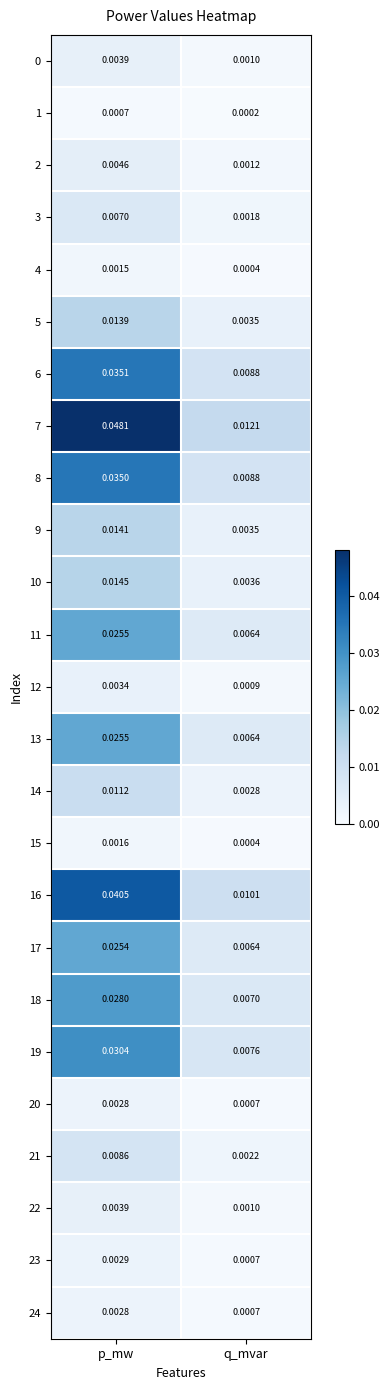

How many data points does each series have?

2